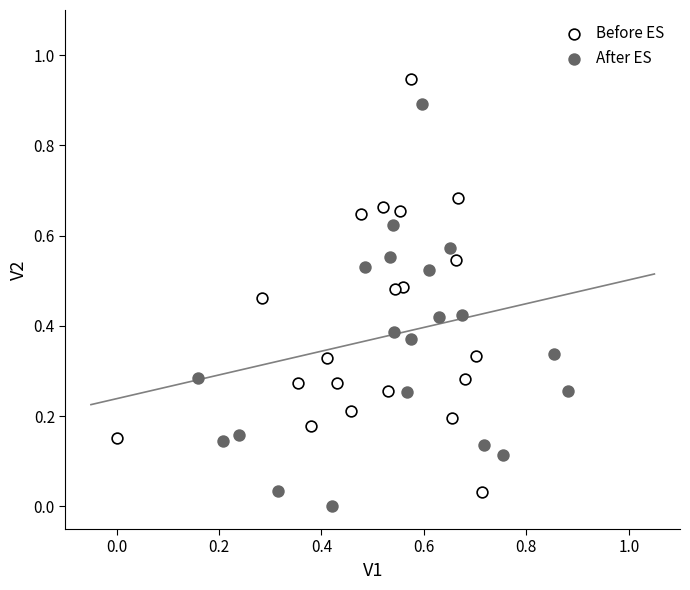

Which series contains the highest Y value?

Before ES